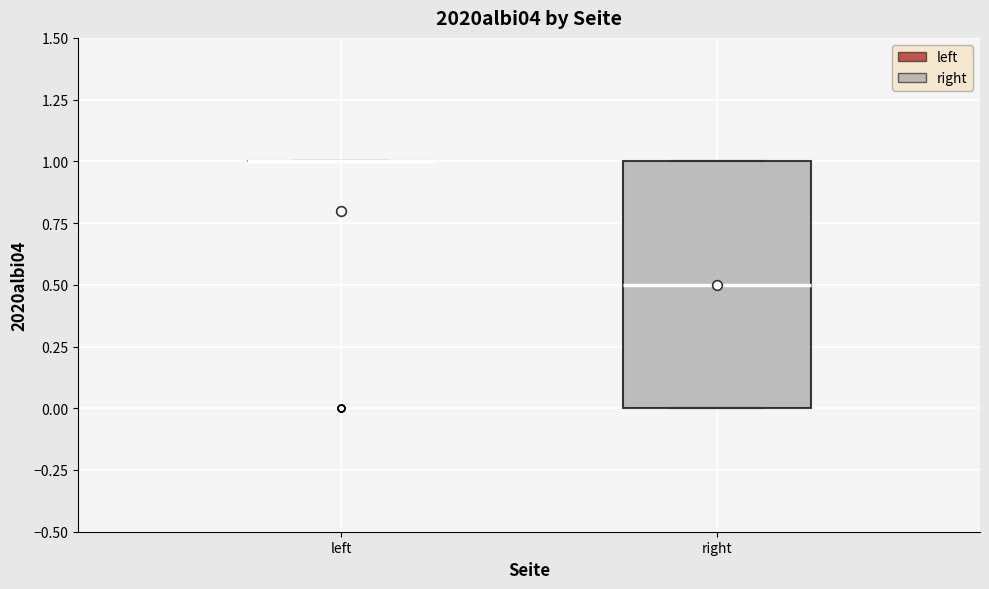

Comparing the boxes themselves (not the whiskers), which one is the tallest?

right